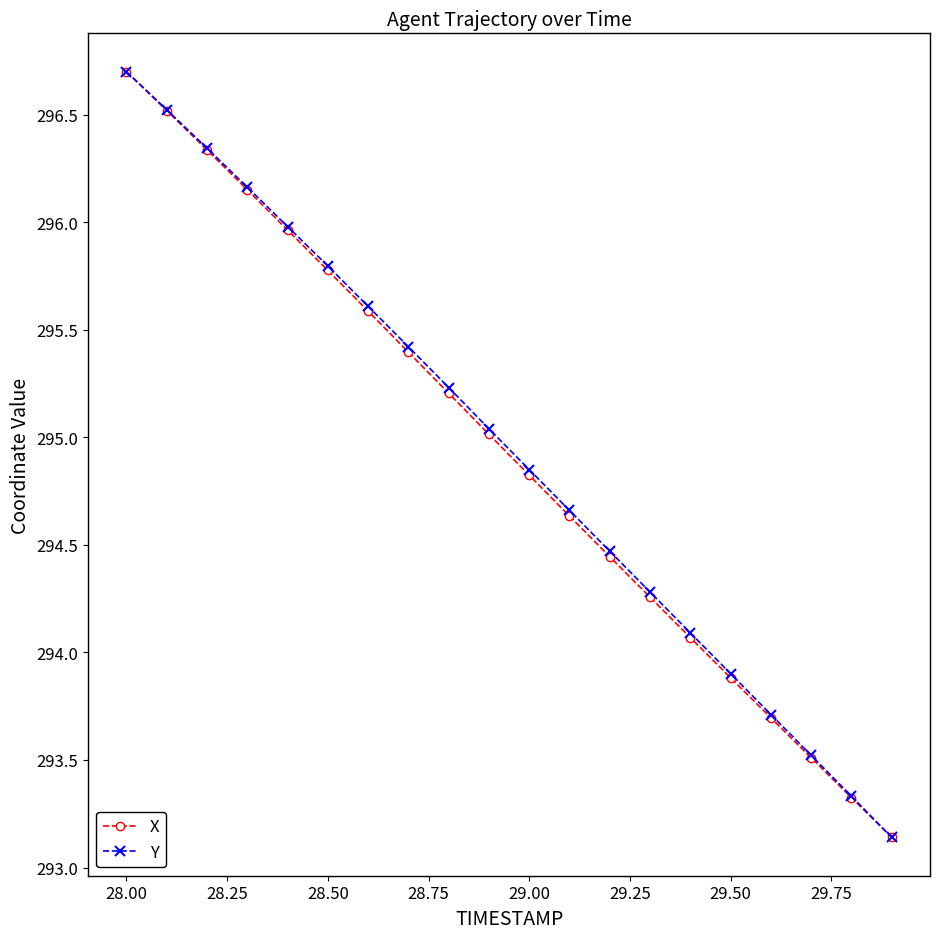

True or false: Y has more than 0 interior local peaks.

False